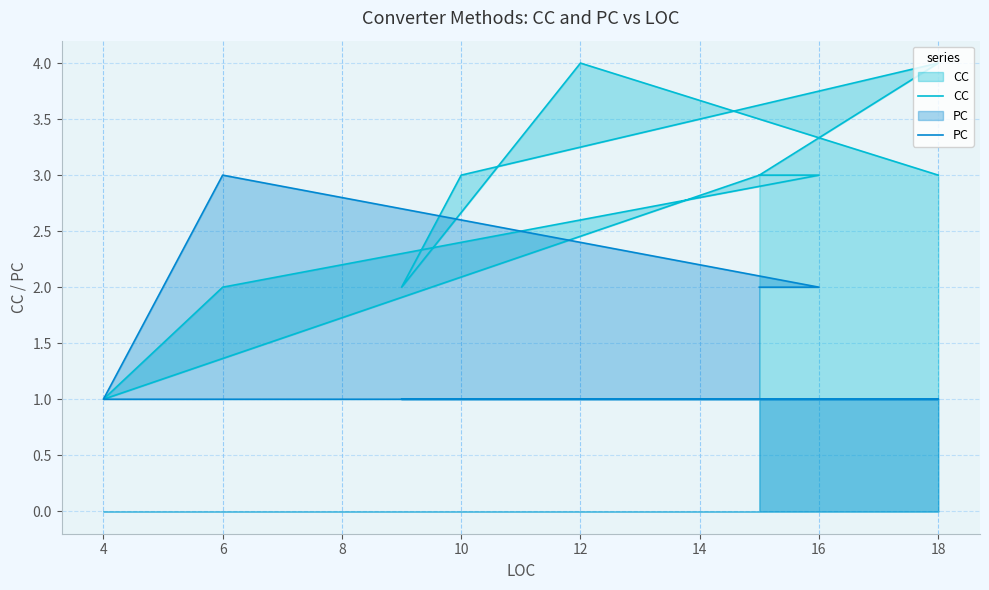

Count the PC values in the range 1 to 2.

10